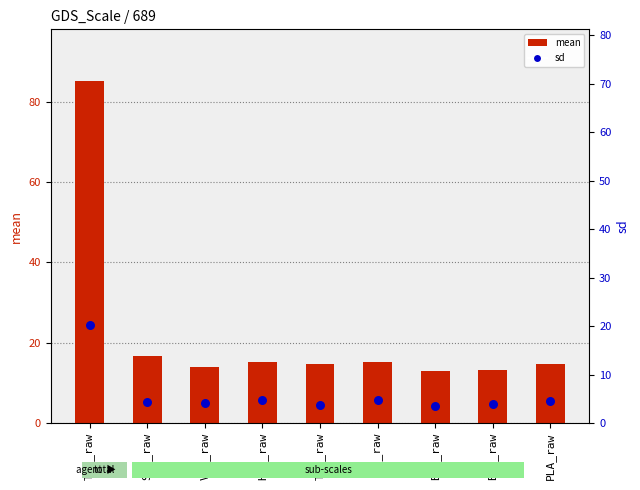

Is the value of mean at PLA_raw greater than the value of sd at TOU_raw?

Yes